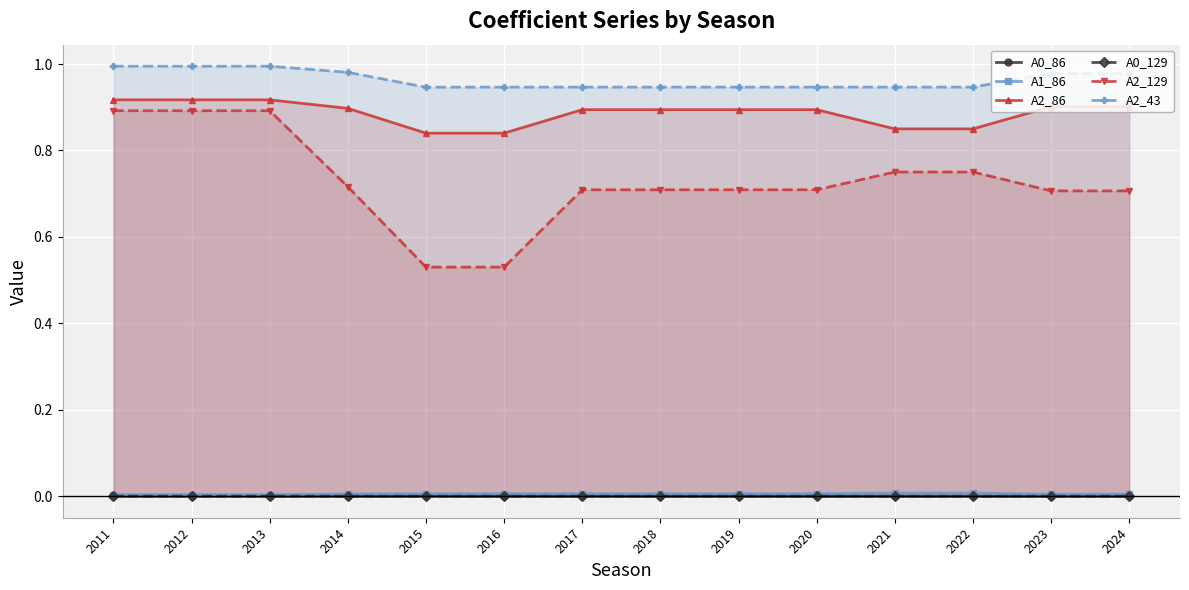

How many data points does each series have?

14